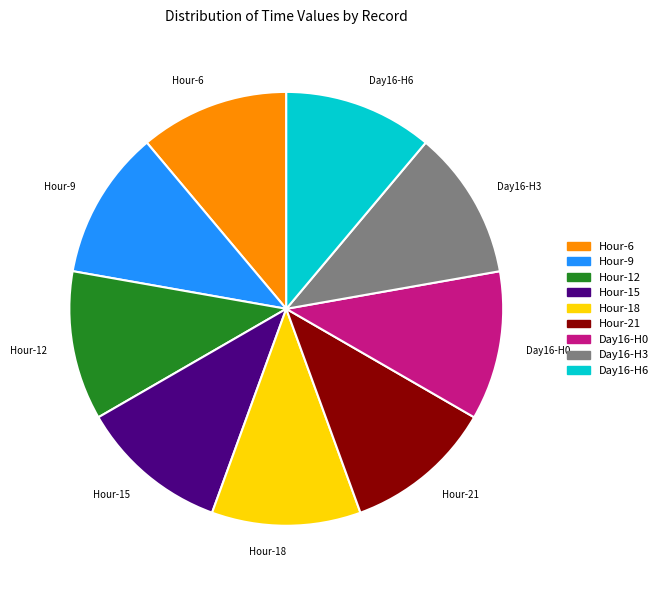

Is it true that Hour-6 is 23% of the pie?

False